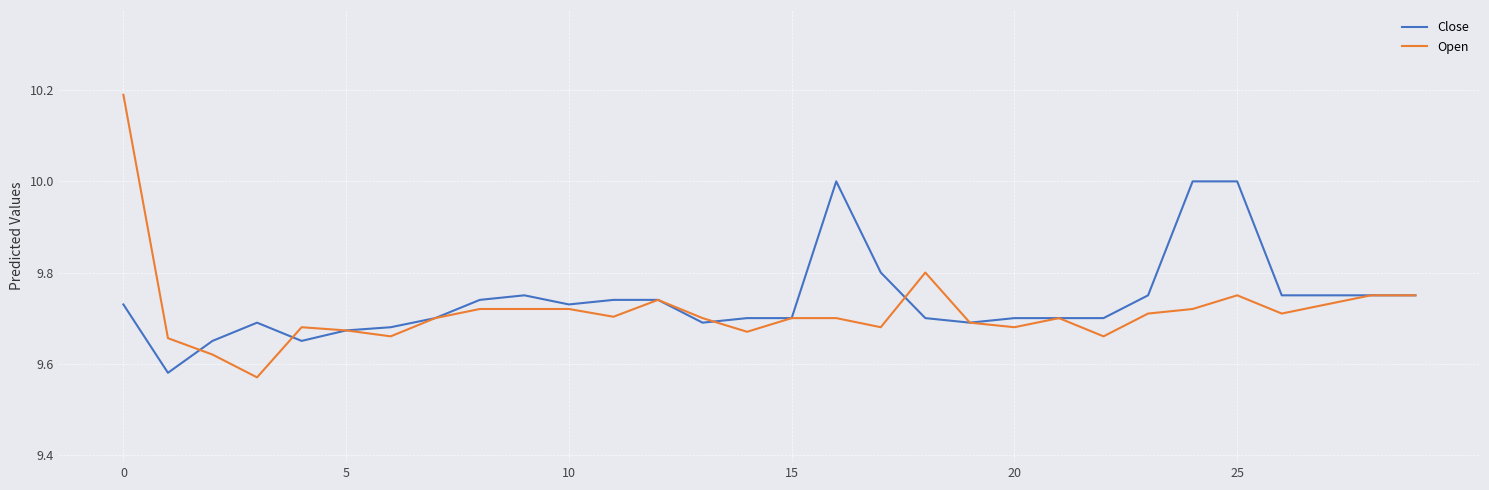

What is the highest value of the Close series?

10.0